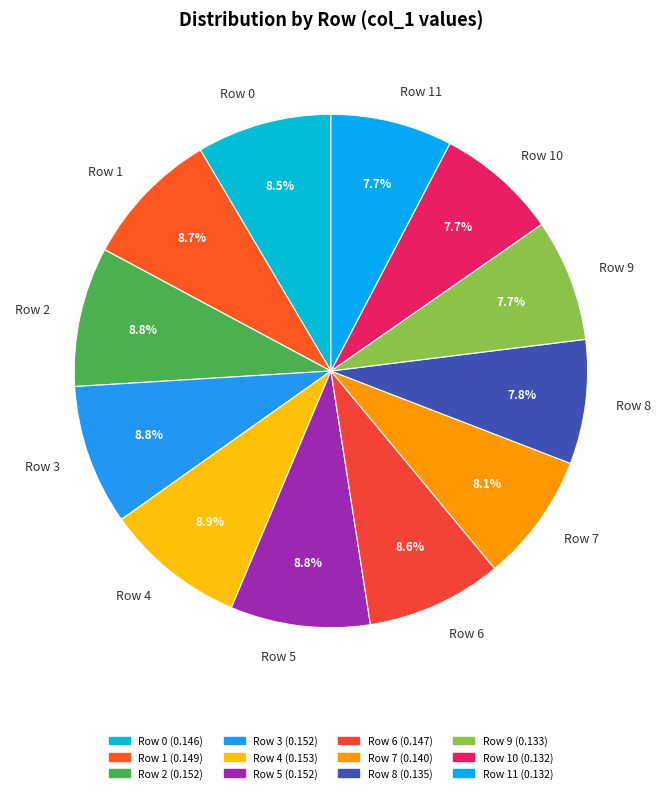

Which has a higher value, Row 4 or Row 11?

Row 4